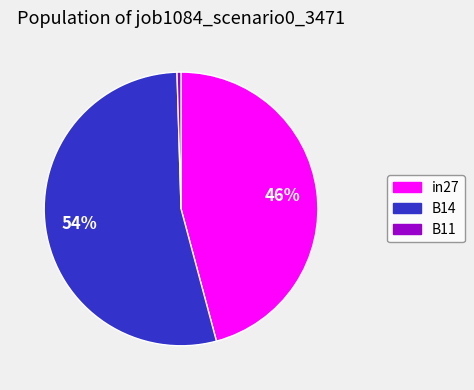

Which has a higher value, in27 or B14?

B14